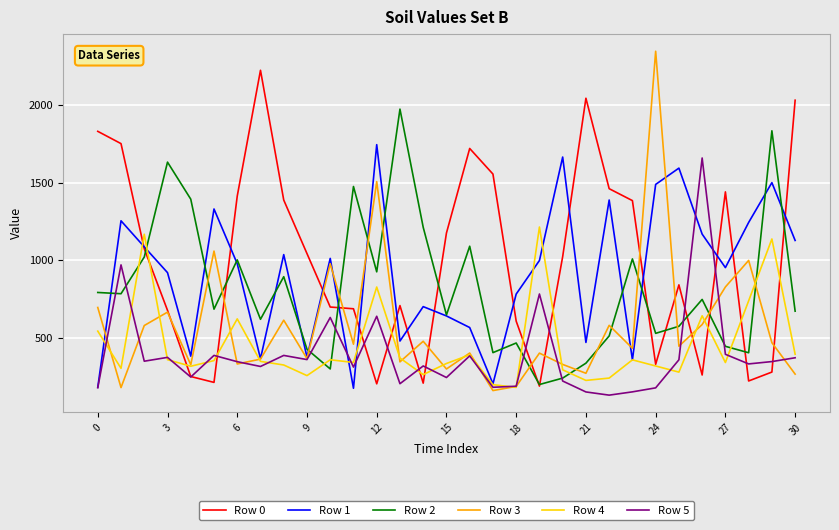

What is the highest value of the Row 2 series?

1974.1